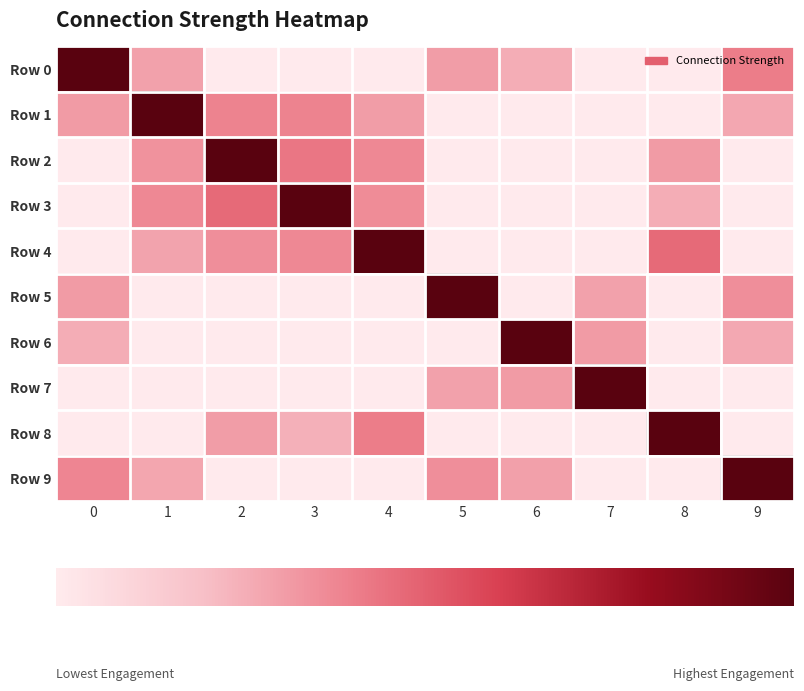

Which series has the largest range (max minus min)?

Row 0